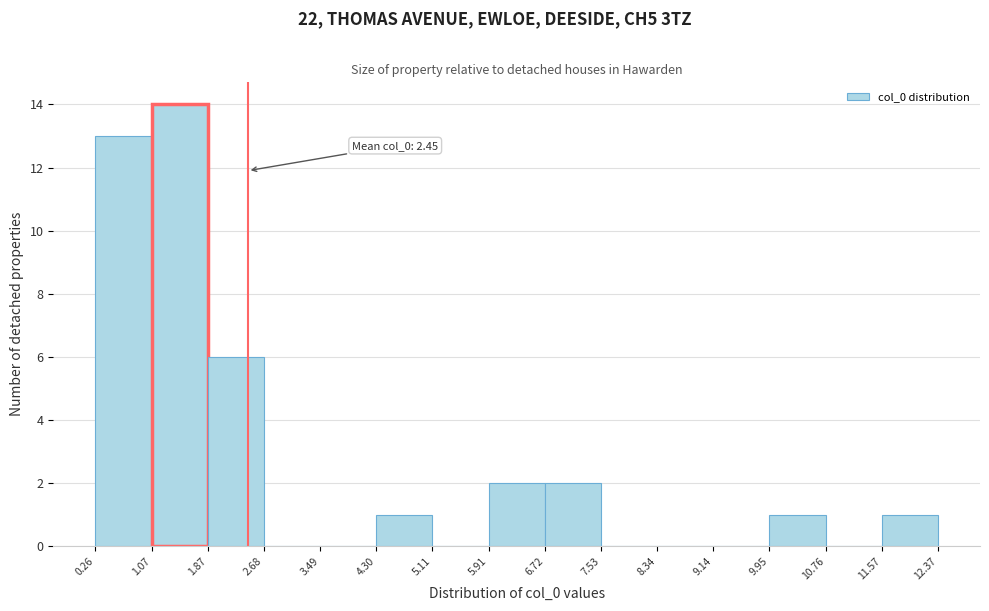

Which range on the x-axis has the tallest bar?

1.07 to 1.87